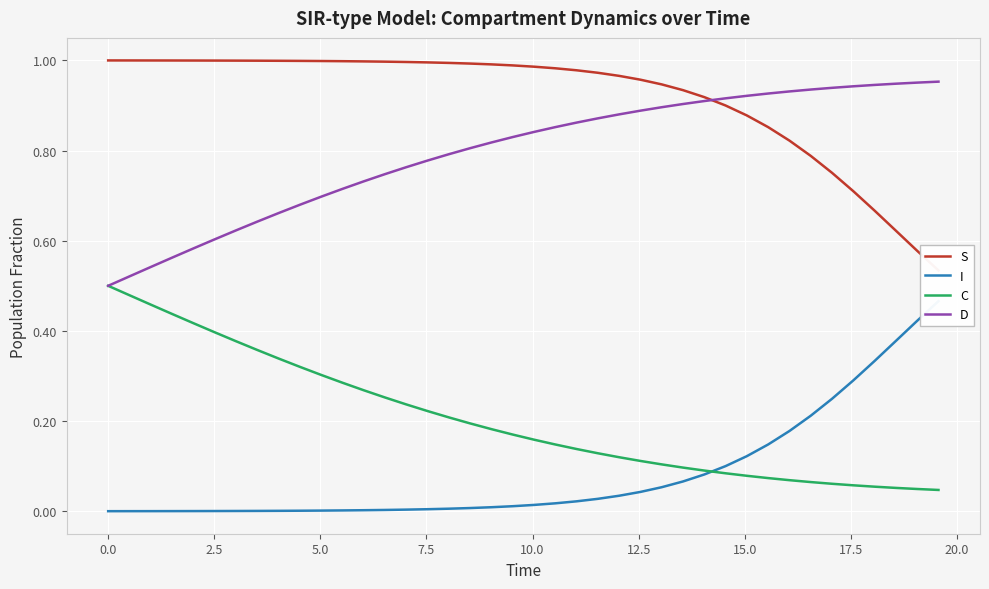

What is the total value across all series at 2.5?

2.0